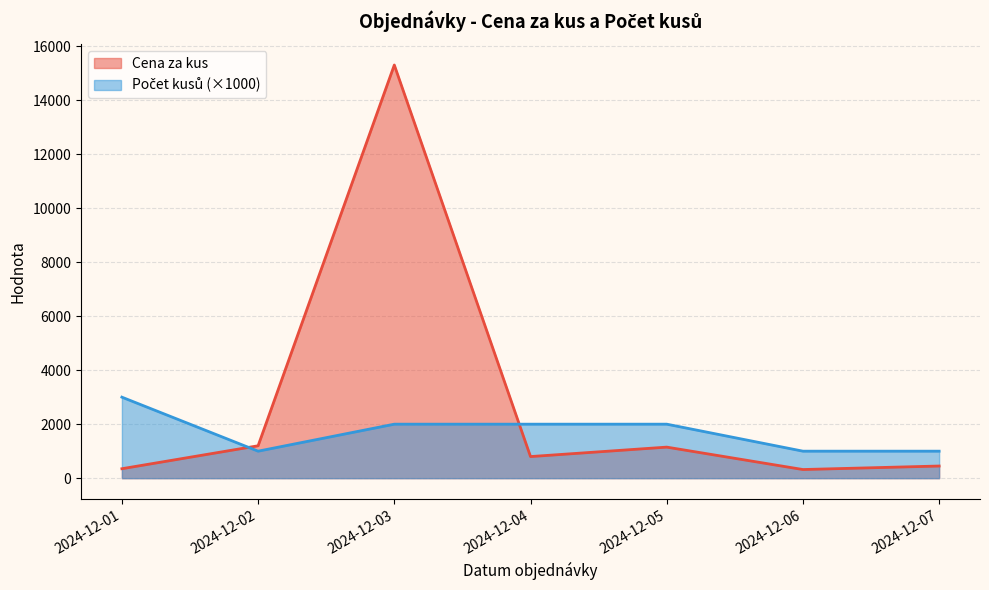

Does the chart have visible grid lines?

Yes